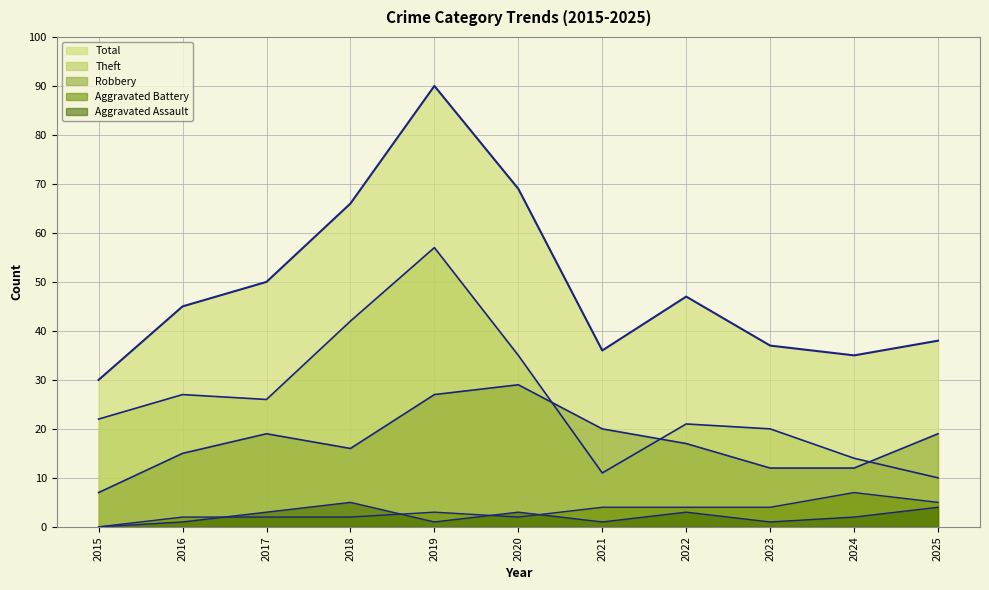

Does the chart have visible grid lines?

Yes